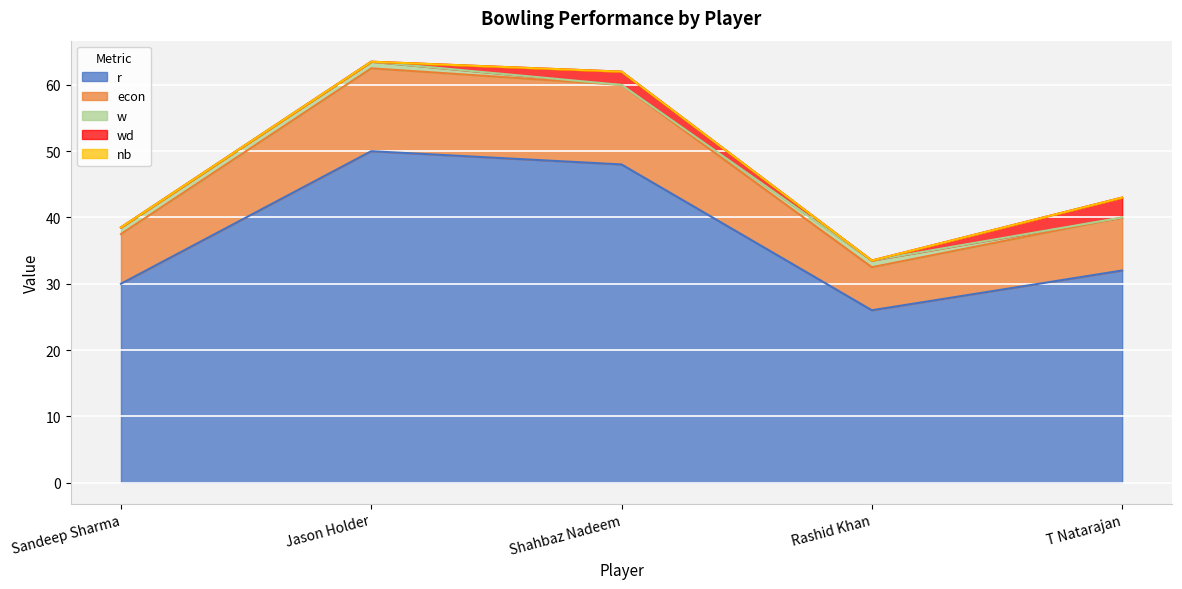

At which label is nb closest to 0?

Sandeep Sharma